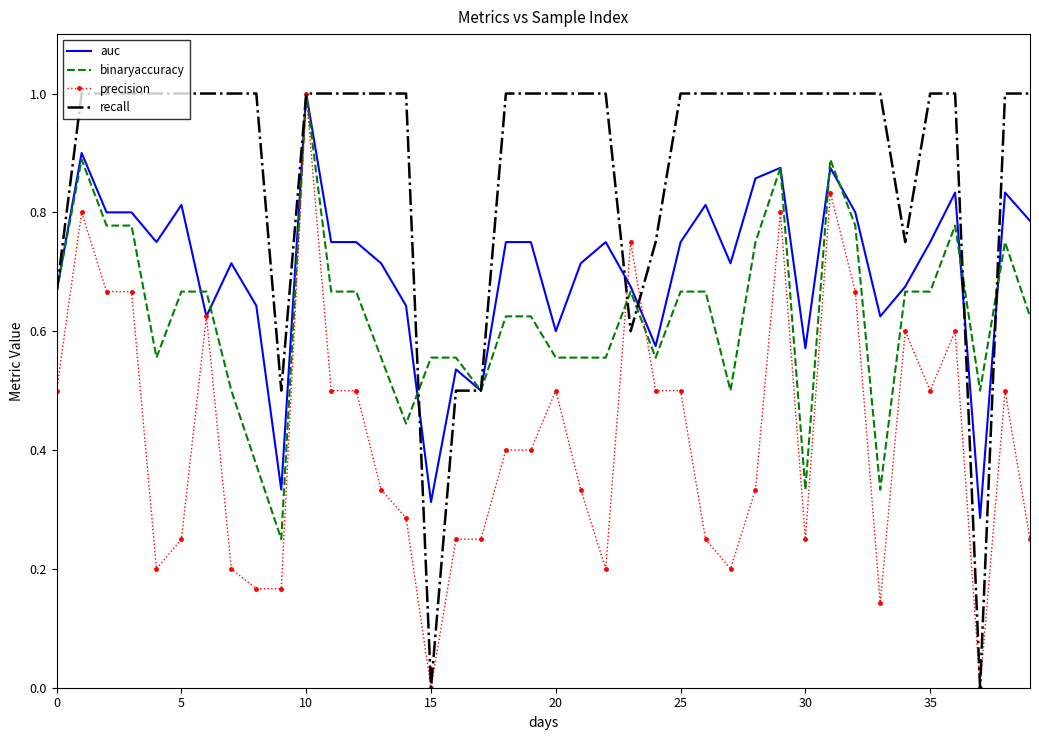

Which series has the largest total across all categories?

recall